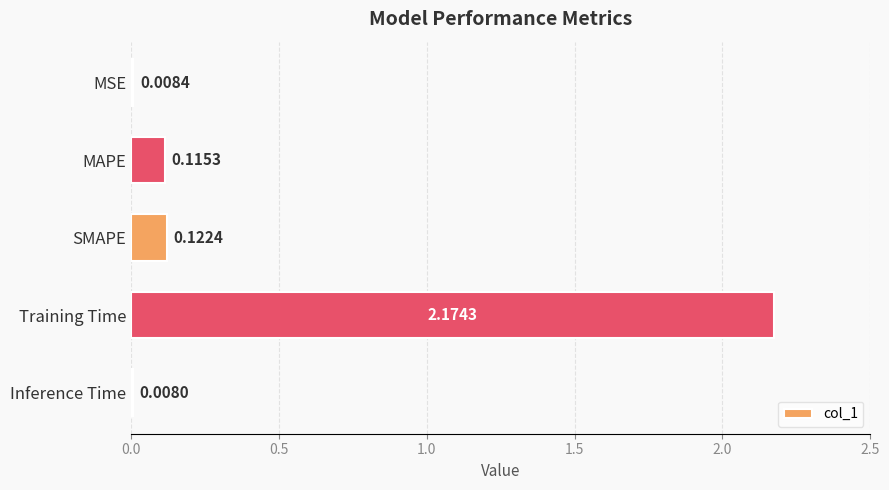

Which category has the lowest value across all series?

Inference Time